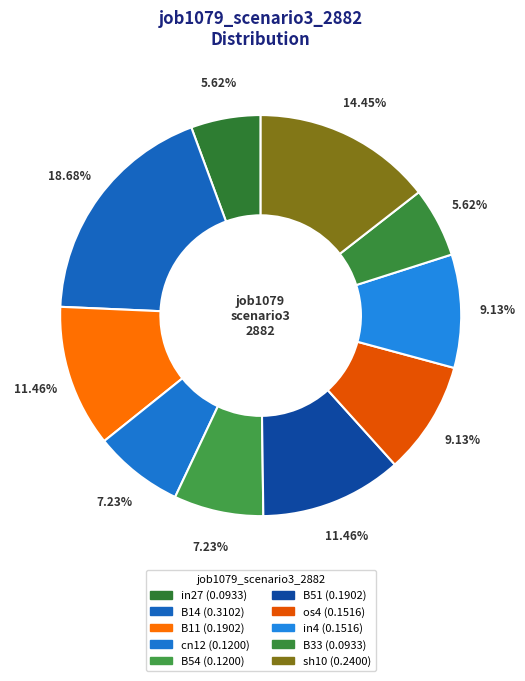

Does B51 represent more than half of the total?

No